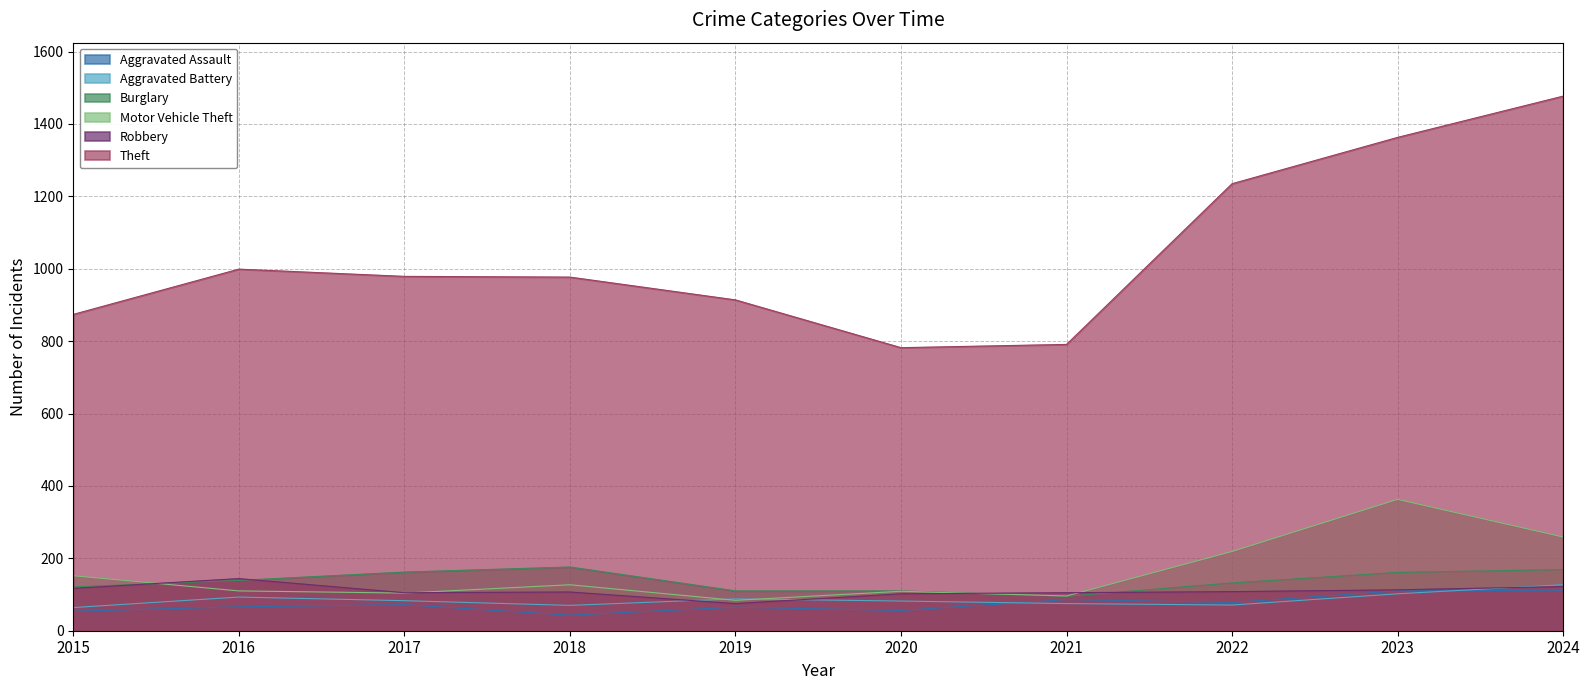

What is the total value across all series at 2019?

1336